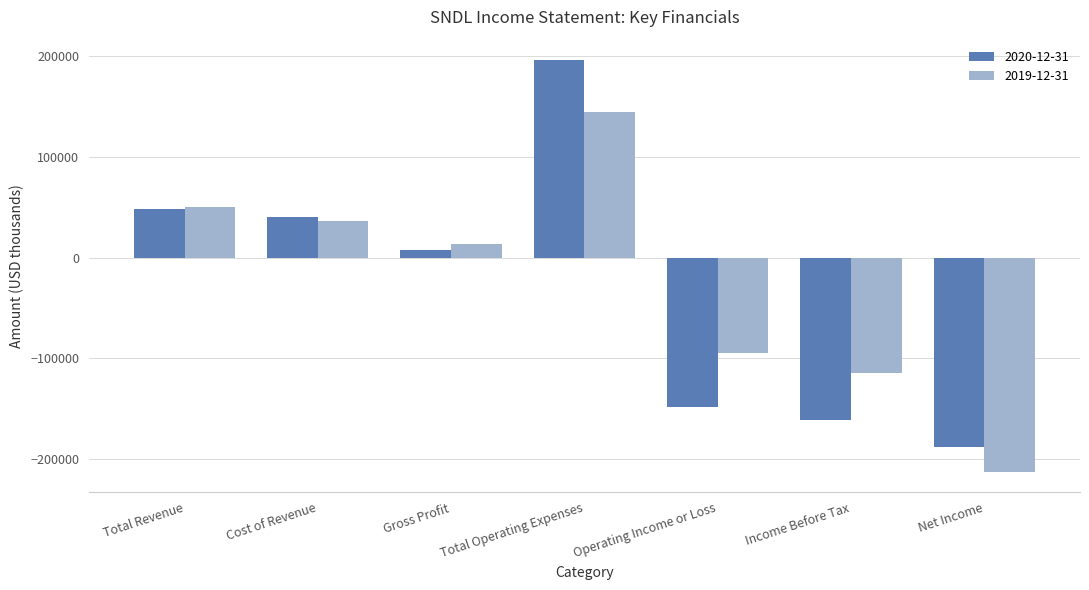

The 2019-12-31 series shows -114900 at Income Before Tax. True or false?

True